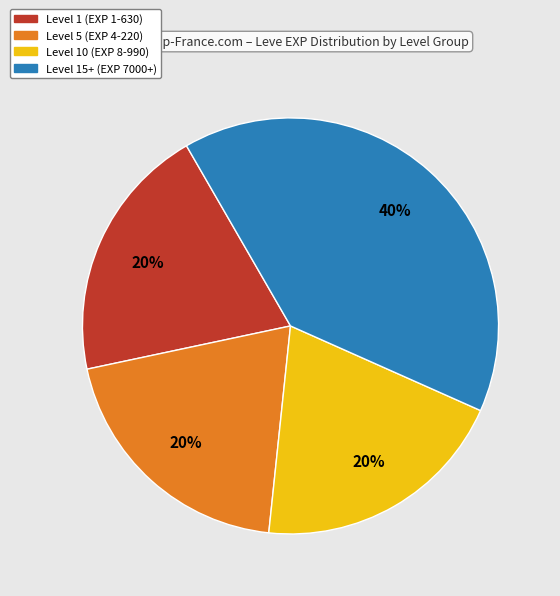

Is there any slice that represents more than half of the pie?

No